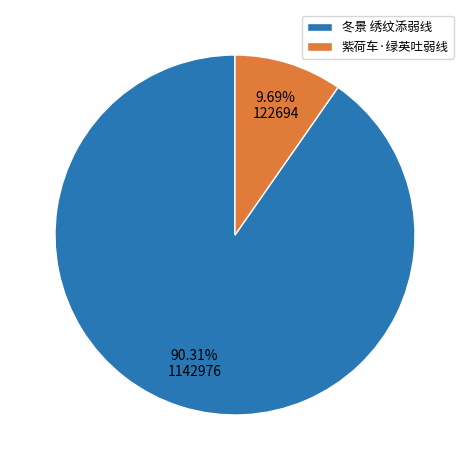

Which has a higher value, 冬景 绣纹添弱线 or 紫荷车·绿英吐弱线?

冬景 绣纹添弱线